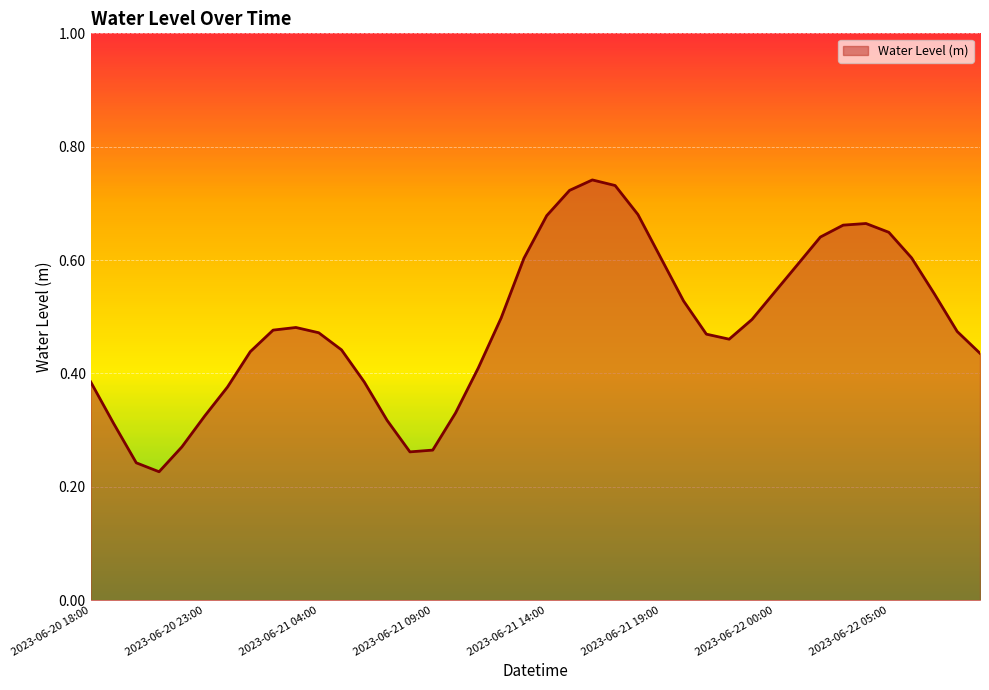

How many interior local peaks (higher than both neighbors) does the data have?

3